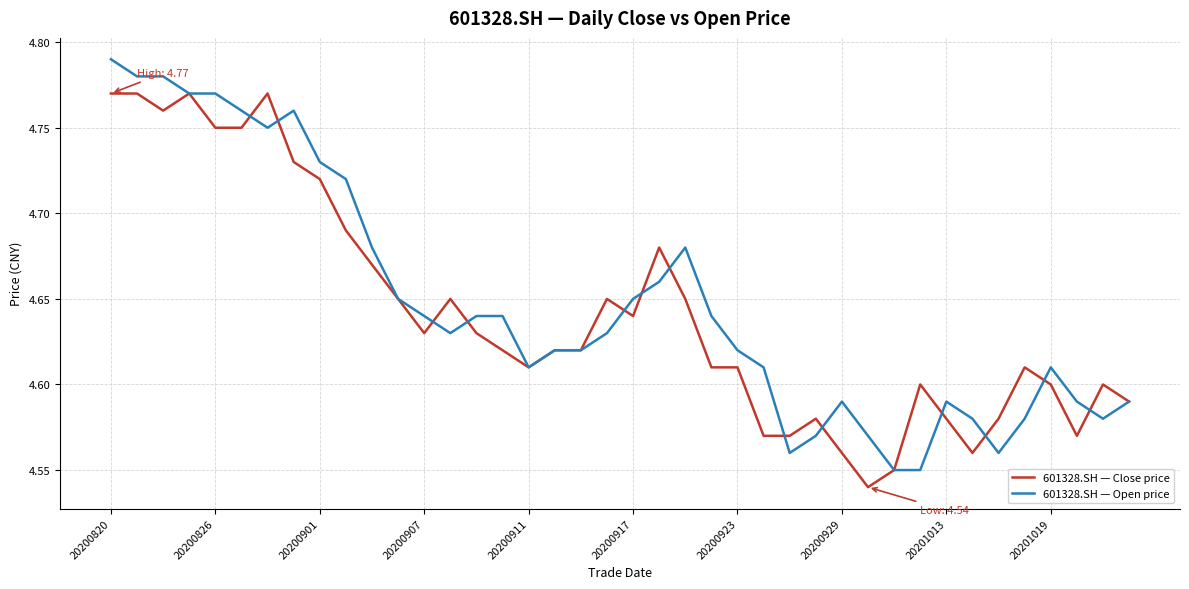

List the series in order of their peak value, lowest first.

601328.SH — Close price, 601328.SH — Open price